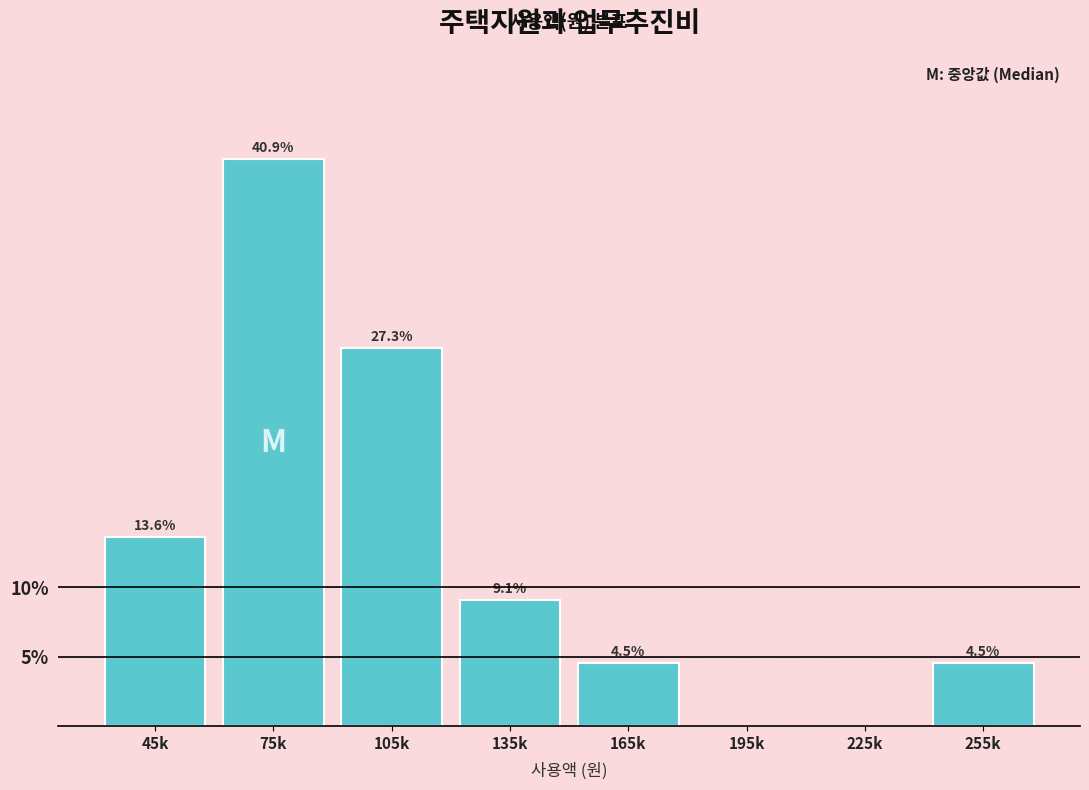

Reading left to right, what are all the values shown in this chart?

45k=13.6	75k=40.9	105k=27.3	135k=9.1	165k=4.5	195k=0.0	225k=0.0	255k=4.5